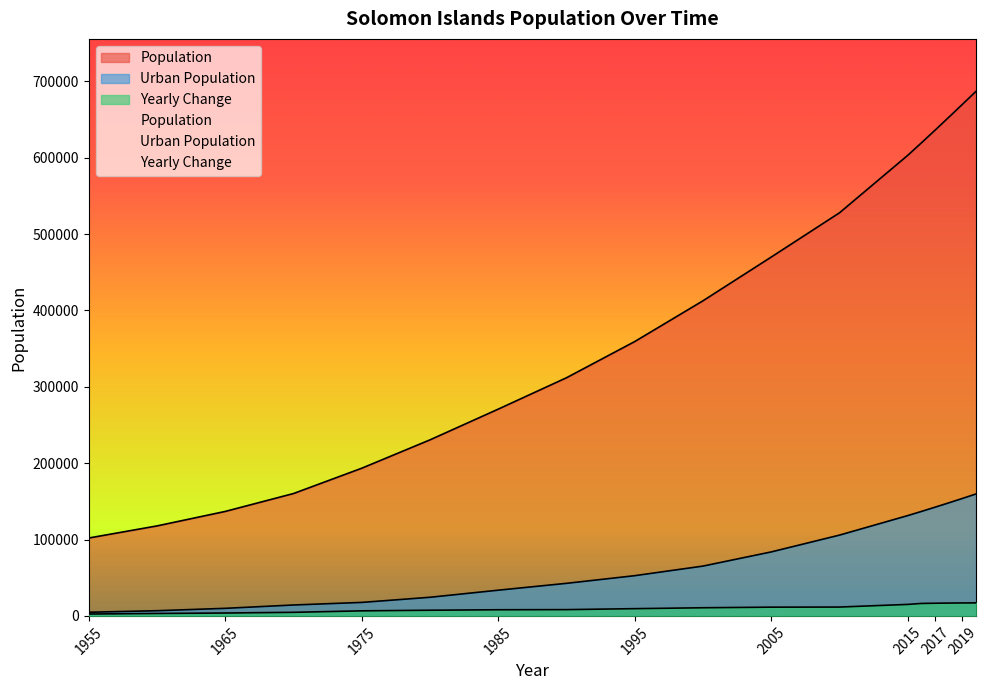

Reading left to right, list all the values displayed in this chart.

Population: 102002	117849	136816	160250	193402	230546	270788	311866	359281	412660	469918	527861	603118	619438	636039	652857	669823	686884
Urban Population: 4774	6798	9914	14293	17651	24390	33669	42649	52678	65246	83789	105810	131361	136808	142360	148021	153795	159686
Yearly Change: 2442	3169	3793	4687	6630	7429	8048	8216	9483	10676	11452	11589	15051	16320	16601	16818	16966	17061